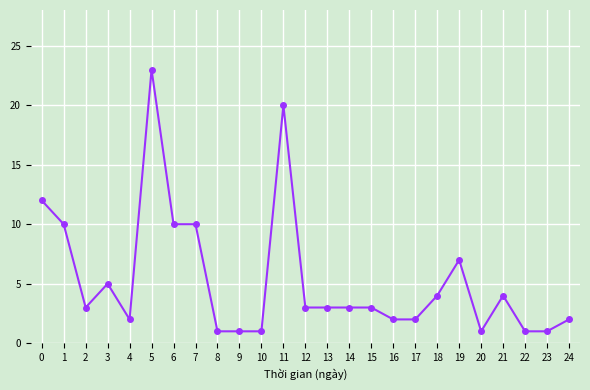

How many distinct data groups are displayed?

1